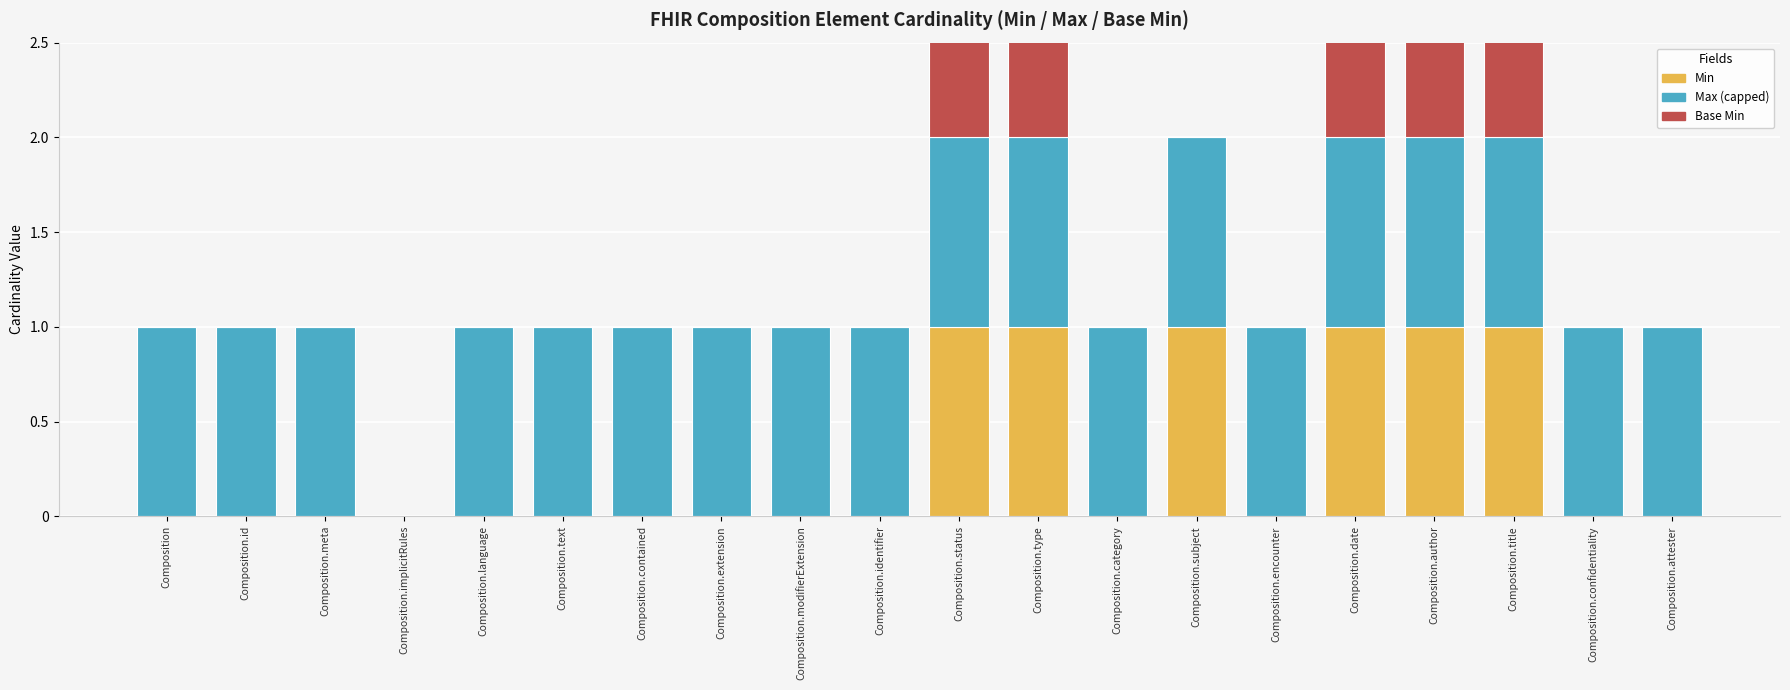

What is the total value across all series at Composition.id?

1